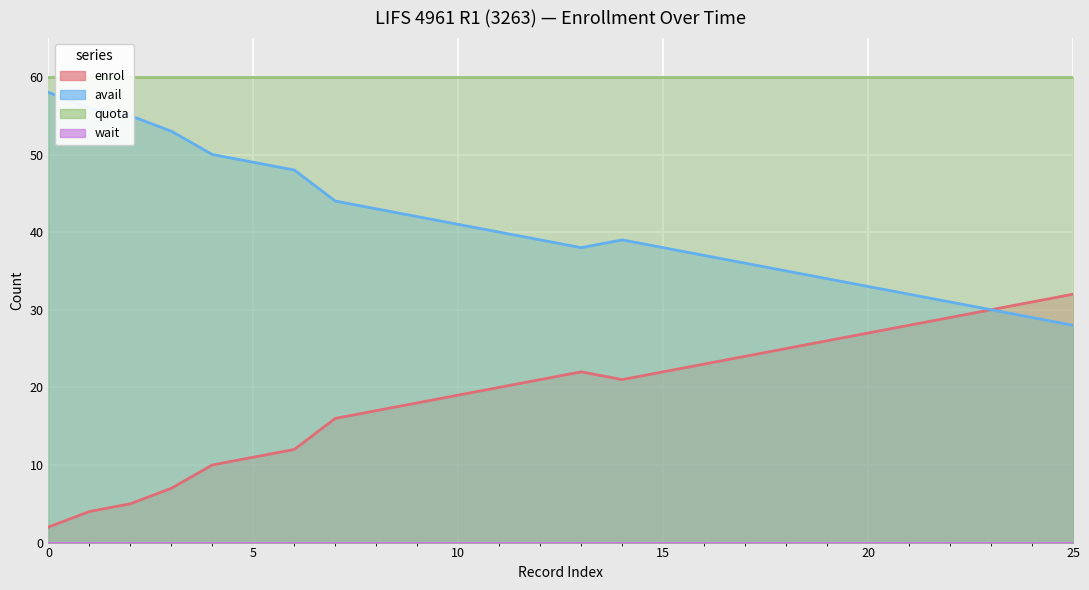

Count the number of categories in the chart.

26